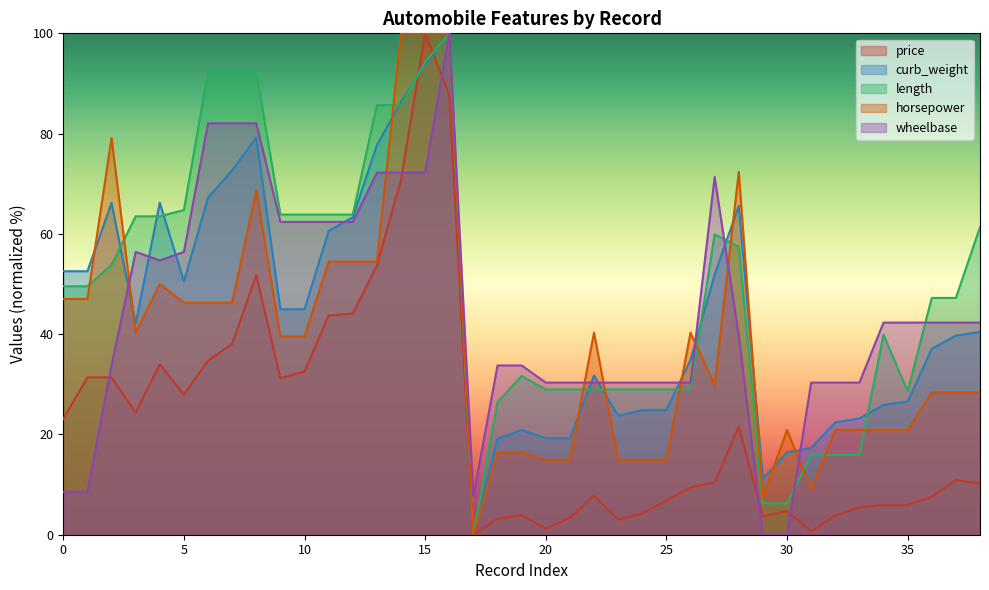

How many times do horsepower and curb_weight cross each other?

11